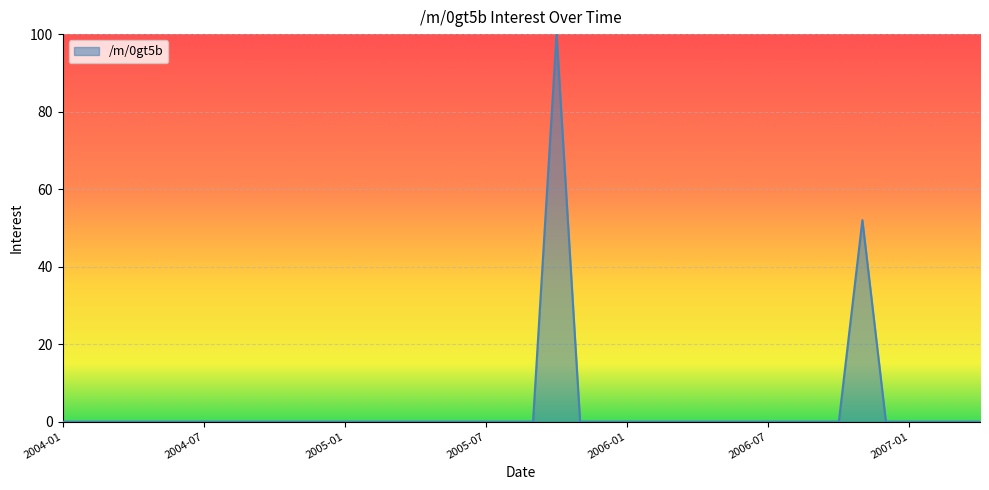

How many lines are shown in the chart?

1